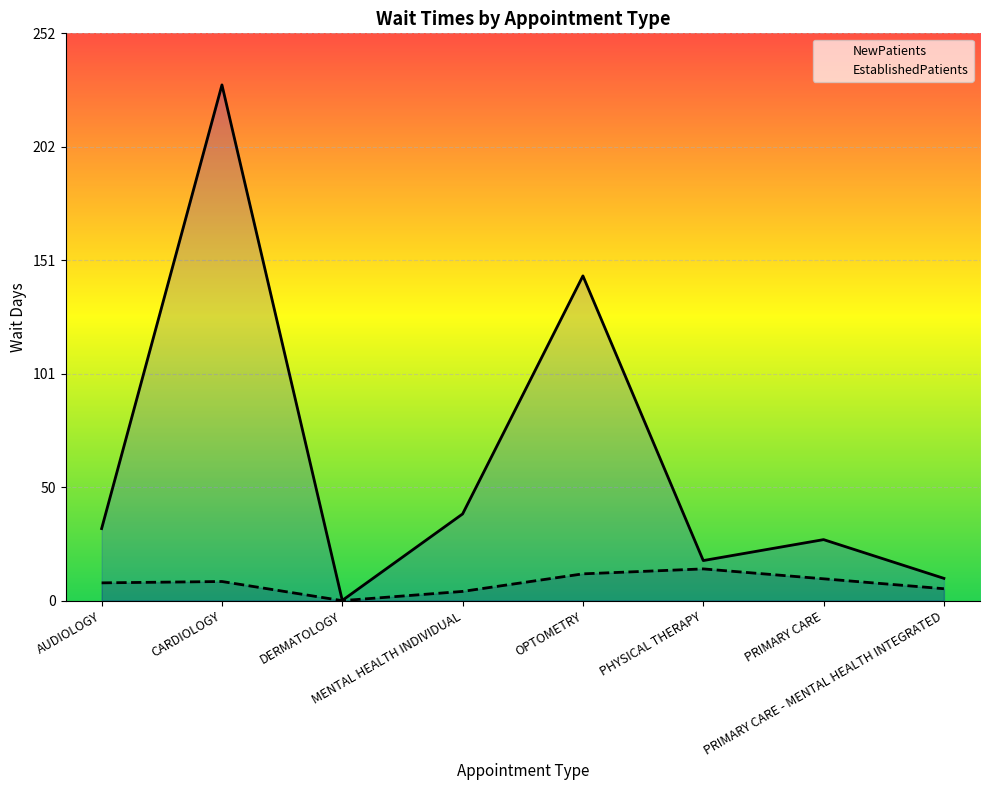

What is the greatest value displayed?

229.0